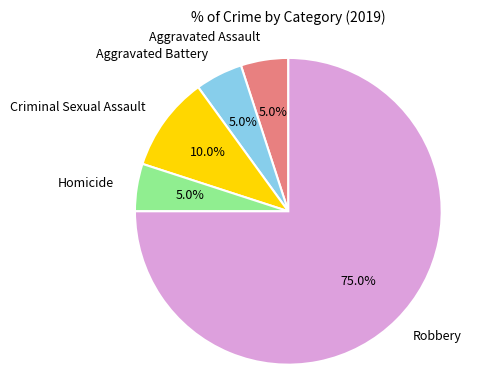

Is there a majority slice in this chart?

Yes